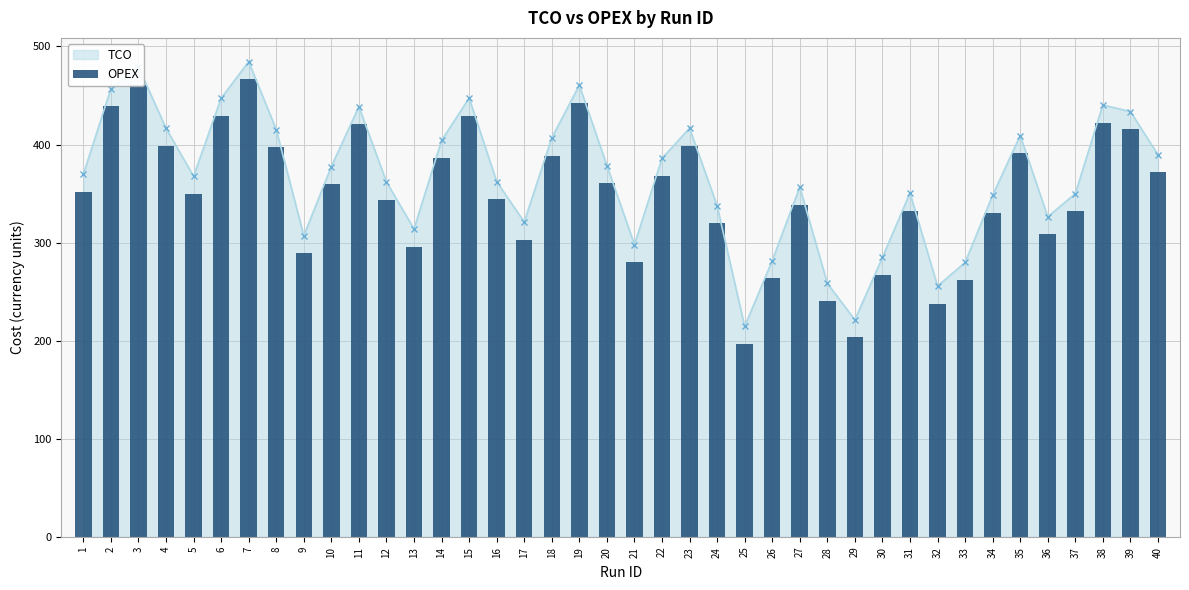

At which category does TCO reach its first local peak?

3